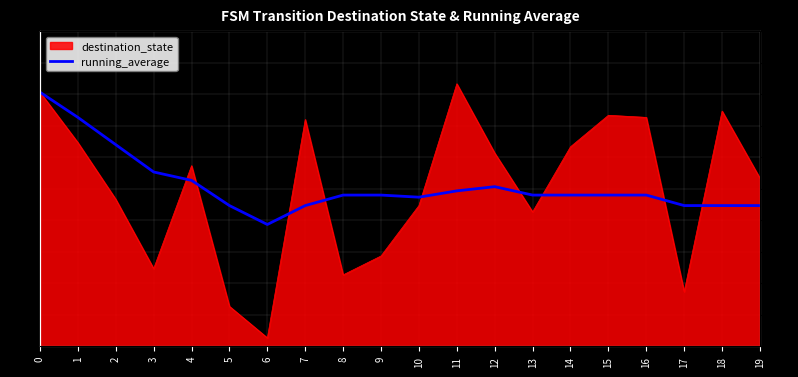

Where is the data nearest to the value 89?

3